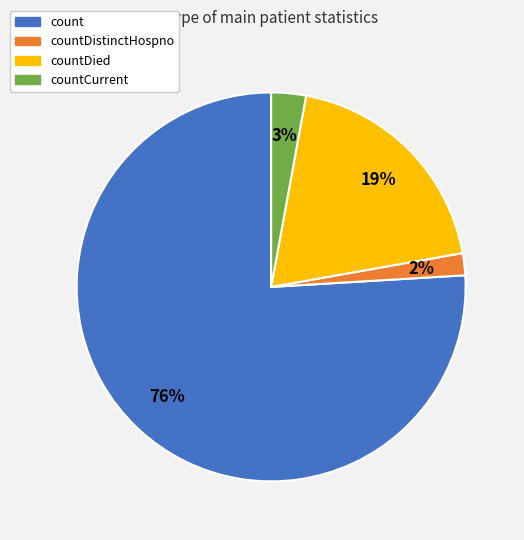

Is the sum of countDied and countDistinctHospno greater than half?

No